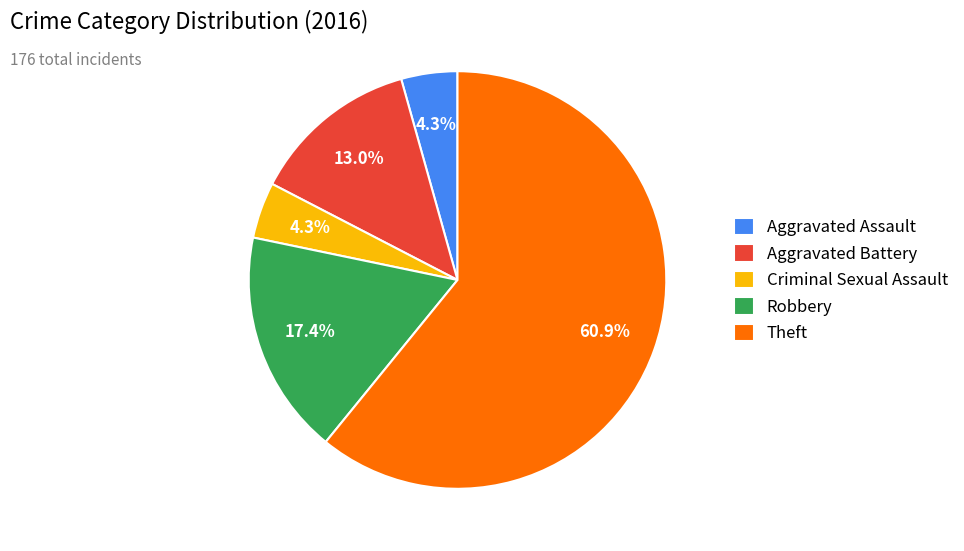

Is Theft the majority of the pie?

Yes